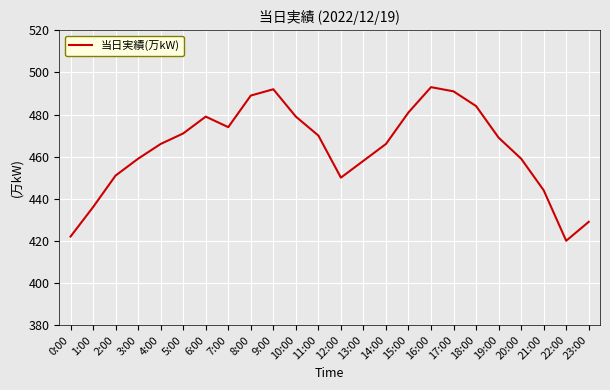

True or false: there are more than 2 points higher than both neighbors.

True